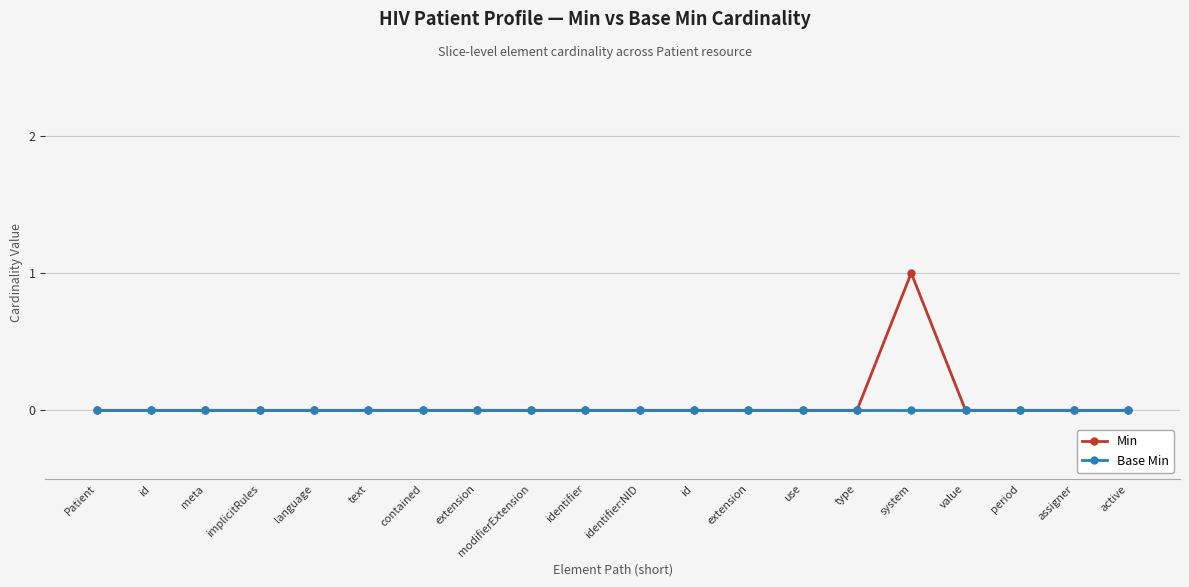

Is the value of Min at id greater than the value of Base Min at use?

No